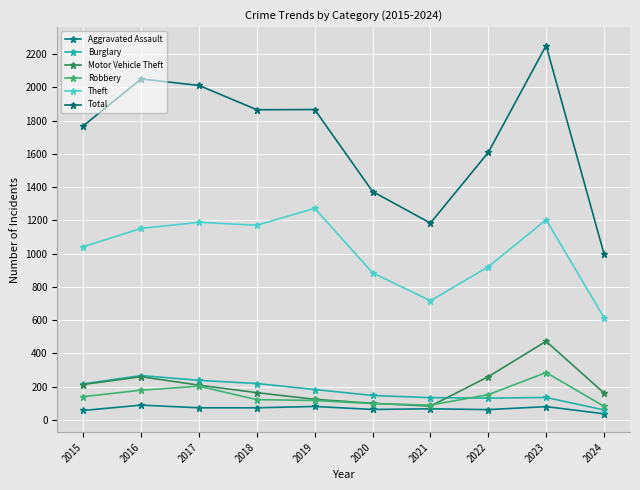

The value of Burglary at 2016 is 137. True or false?

False